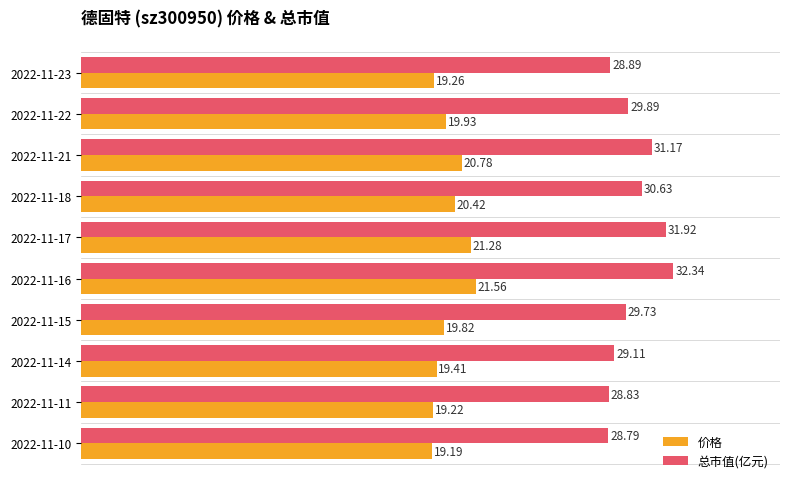

List the series in order of their peak value, lowest first.

价格, 总市值(亿元)